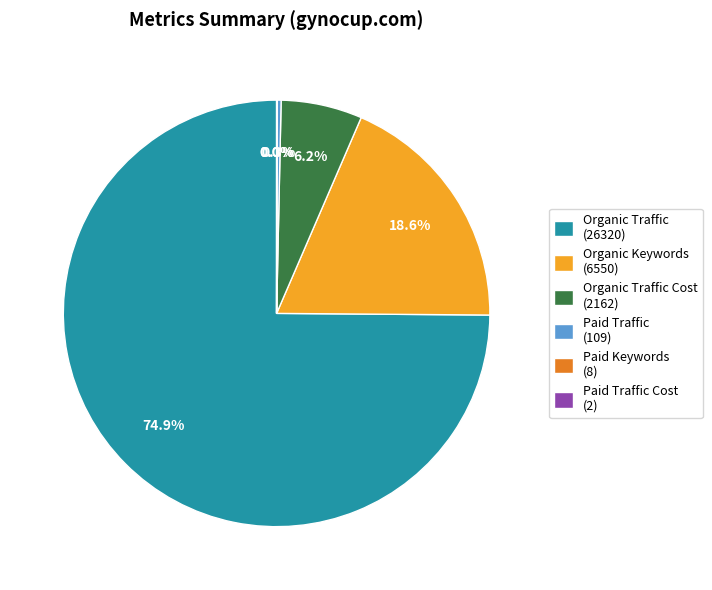

Does any single category account for the majority?

Yes